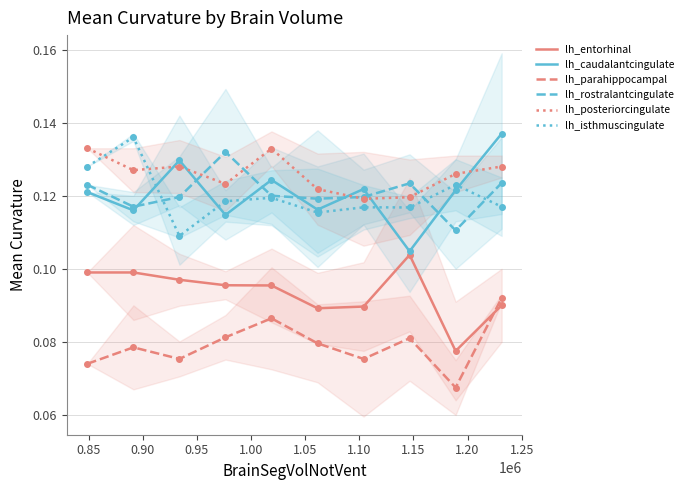

The value of lh_rostralanteriorcingulate_meancurv at 0.80 is 0.0. True or false?

False